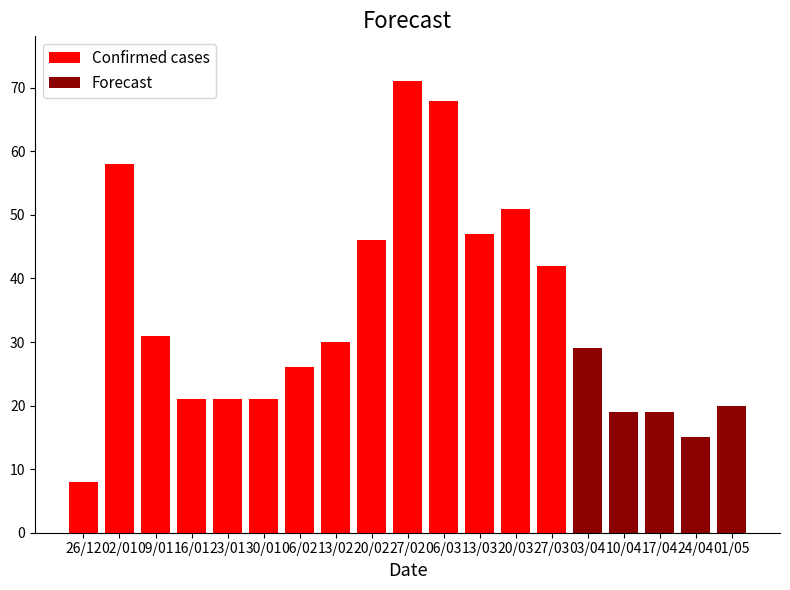

How many data points in Confirmed cases are above 29?

9